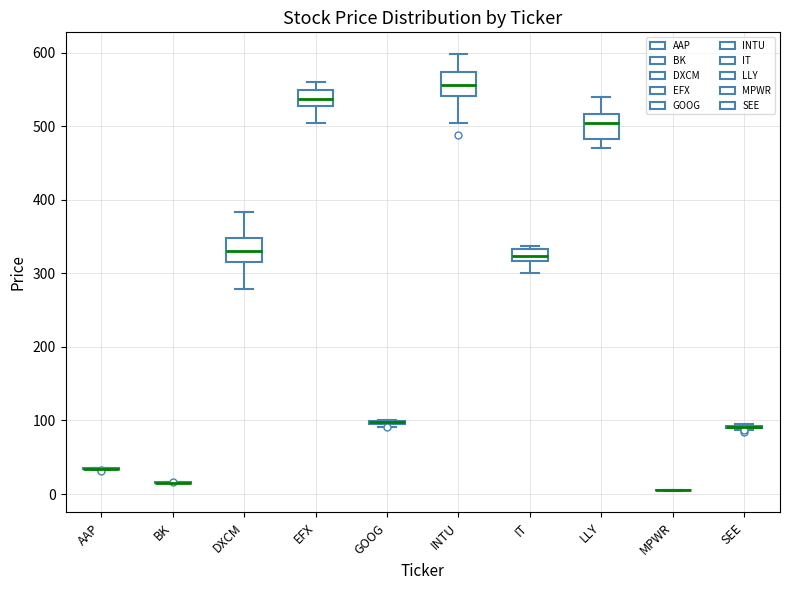

Reading left to right, read every box against the y-axis: the position of its median line, the range the box covers, and the ends of its whiskers. The values are not printed on the chart, so give them approximately, as read against the axis.

AAP: box collapsed to a line at 30, whiskers 30 to 40
BK: box collapsed to a line at 20, whiskers 10 to 20
DXCM: median 330, box 320 to 350, whiskers 280 to 380
EFX: median 540, box 530 to 550, whiskers 500 to 560
GOOG: box collapsed to a line at 100, whiskers 90 to 100
INTU: median 560, box 540 to 570, whiskers 510 to 600
IT: median 320 (inside the box), box 320 to 330, whiskers 300 to 340
LLY: median 500, box 480 to 520, whiskers 470 to 540
MPWR: box collapsed to a line at 10, whiskers 0 to 10
SEE: box collapsed to a line at 90, whiskers 90 to 90